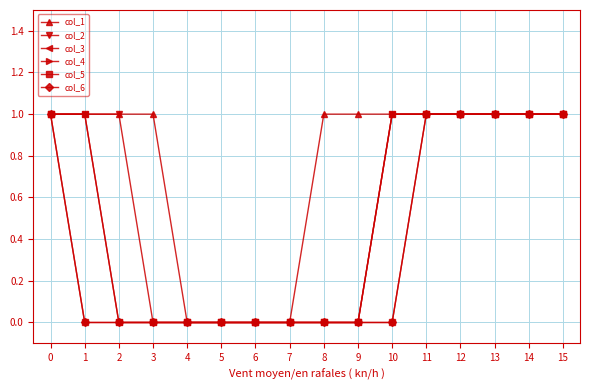

At which label is col_3 closest to 0?

2